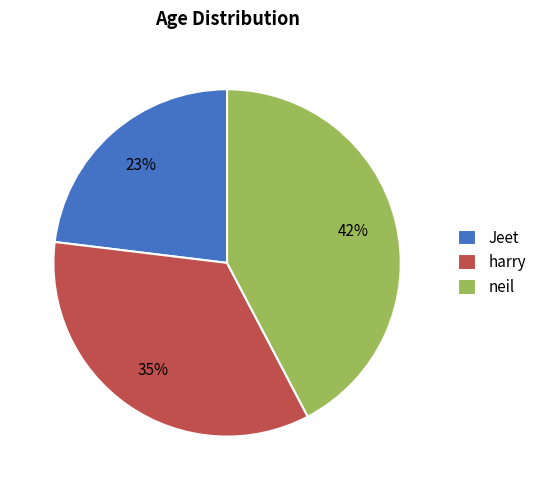

How many slices are in this pie chart?

3